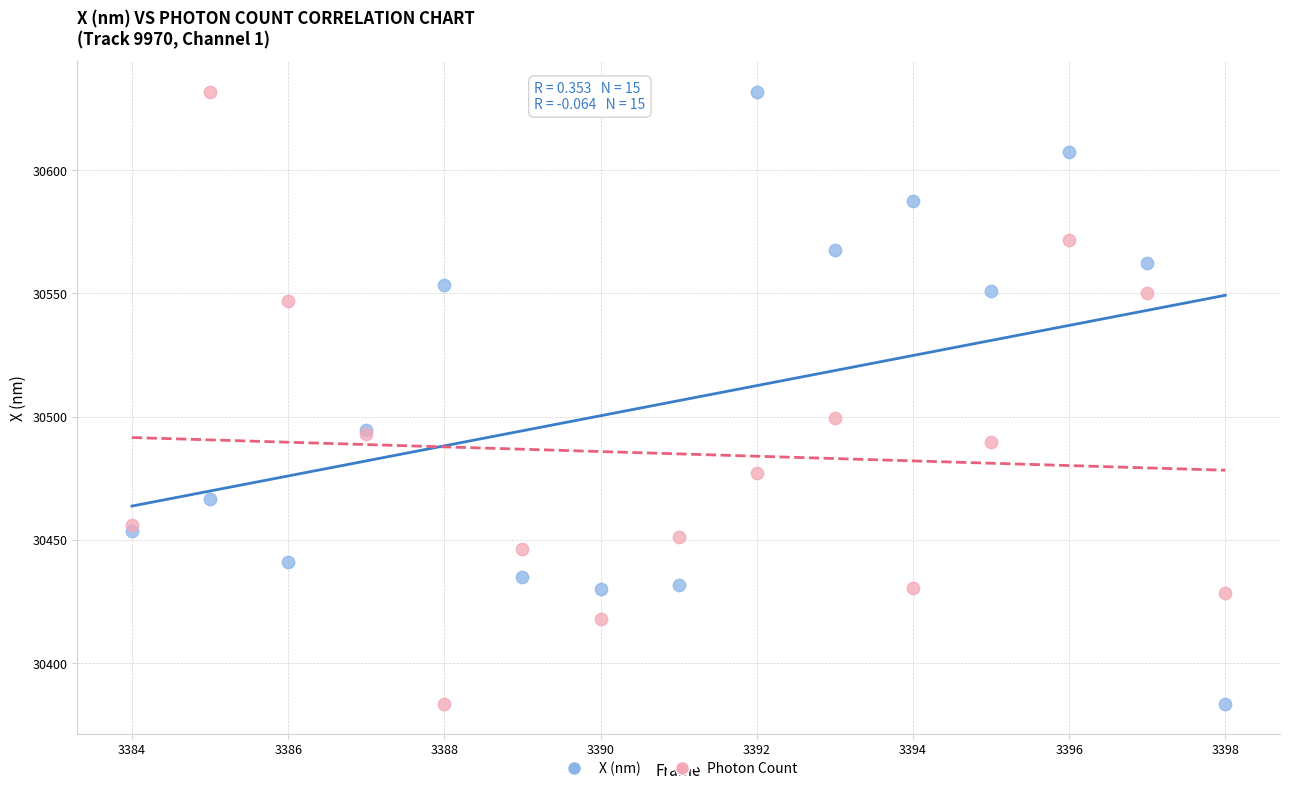

Across all series, what Y value is closest to 30507?

30499.4